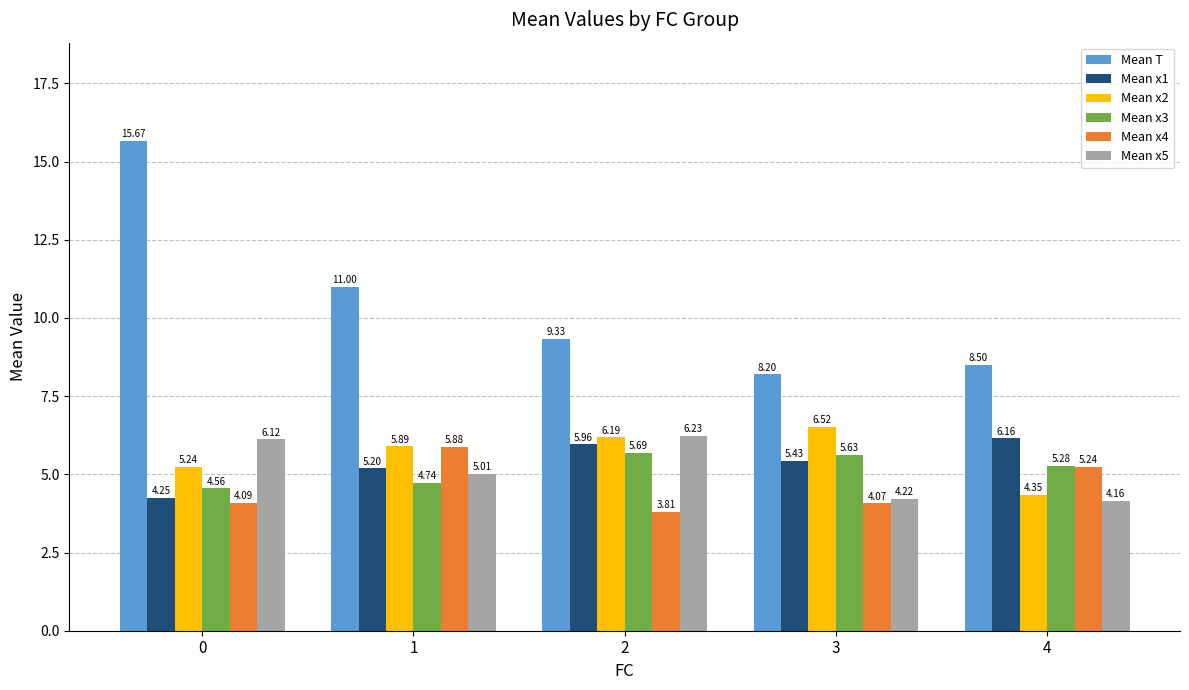

What are all the series names shown in the legend?

Mean T, Mean x1, Mean x2, Mean x3, Mean x4, Mean x5